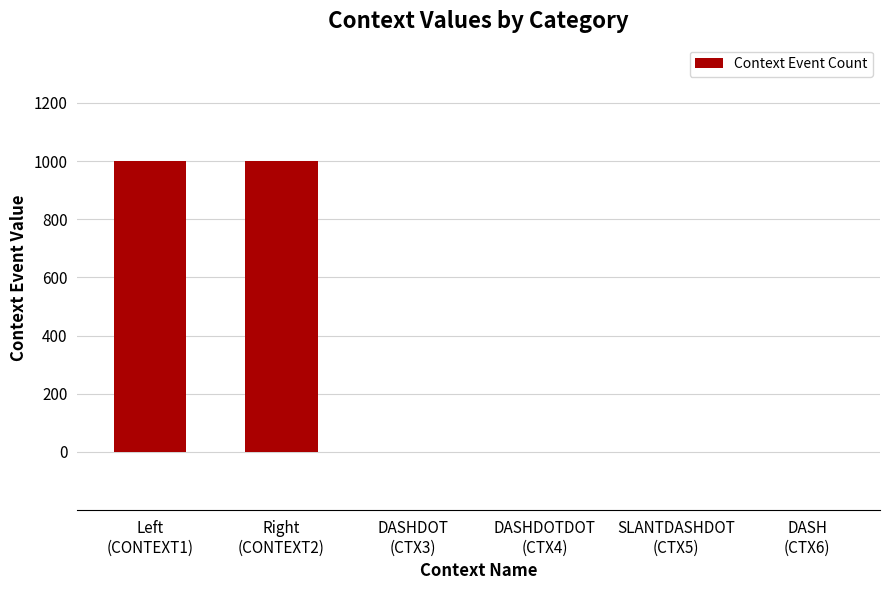

What is the change in value from Right
(CONTEXT2) to DASH
(CTX6)?

-1000